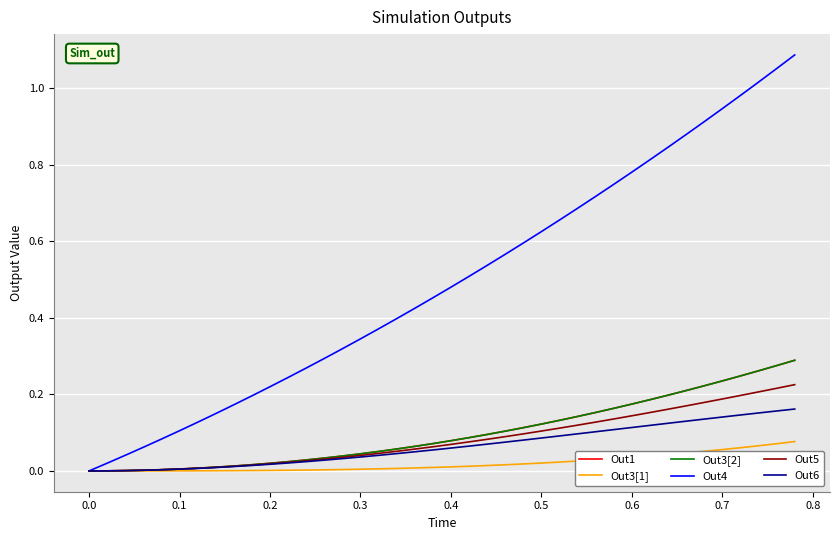

What is the maximum value for Out6?

0.2